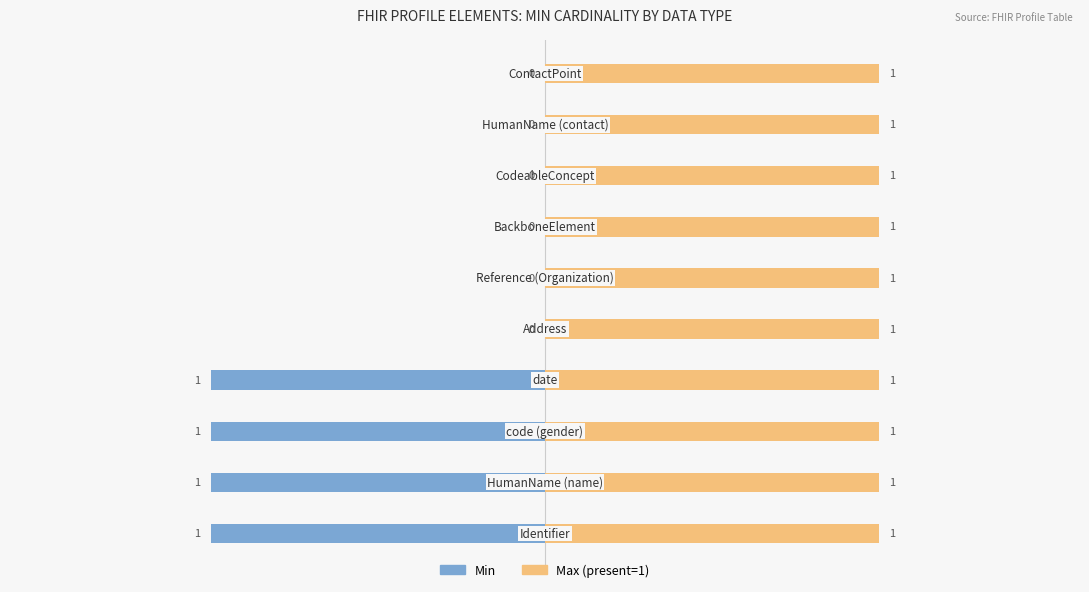

The value of Max (present=1) at 6 is 0.1. True or false?

False